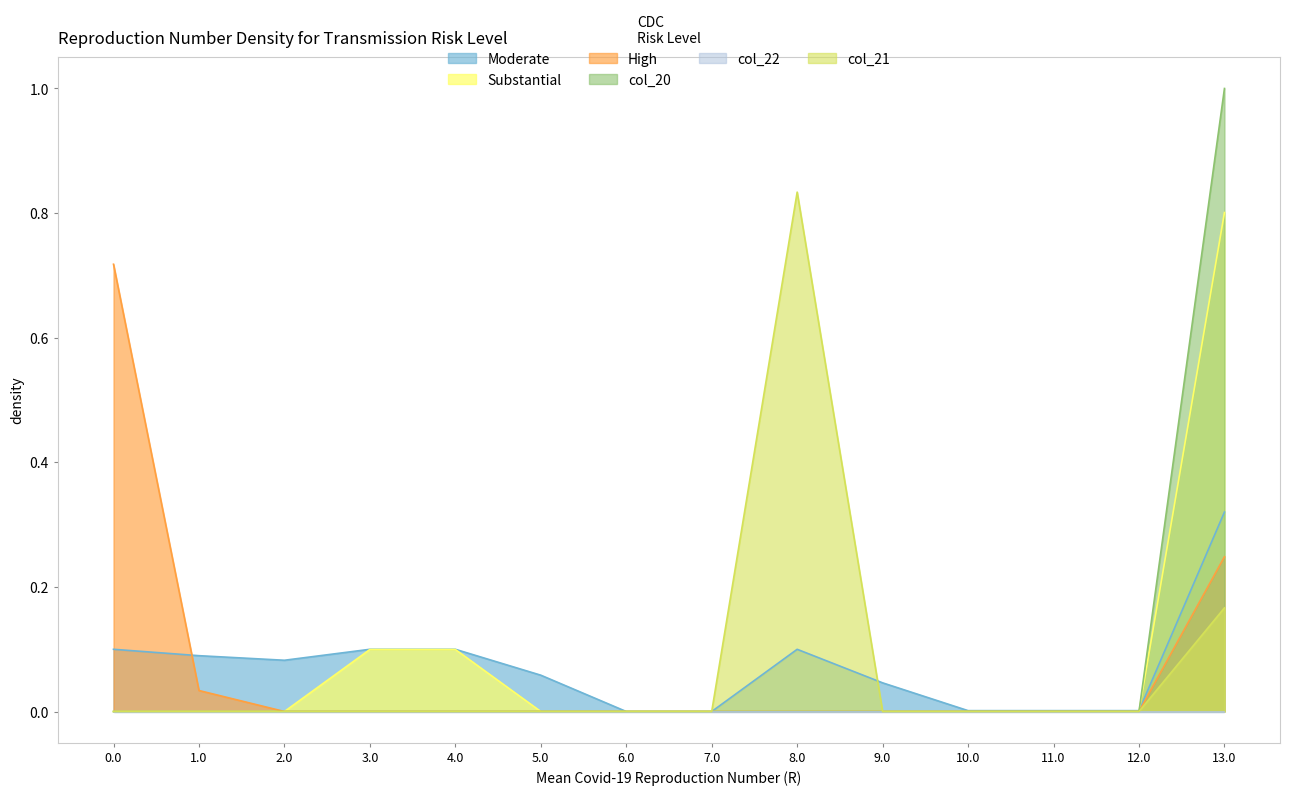

What position from the right is 8.0?

6